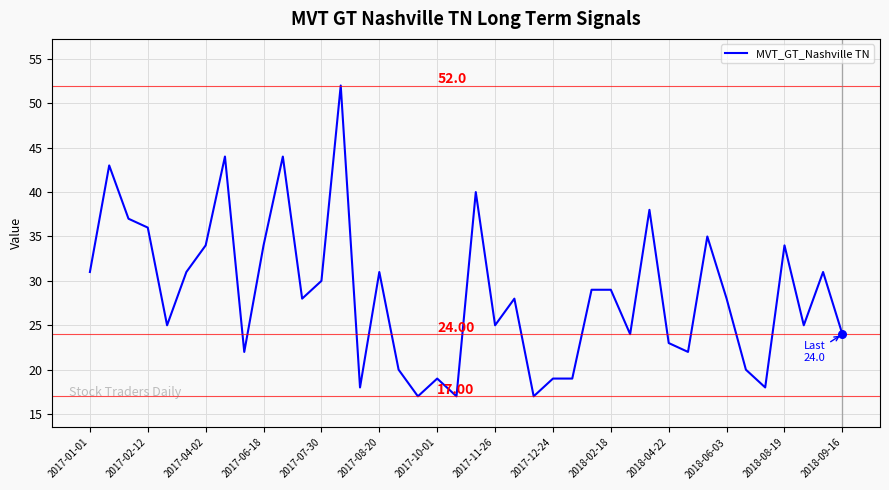

What is the difference between the maximum and minimum values?

35